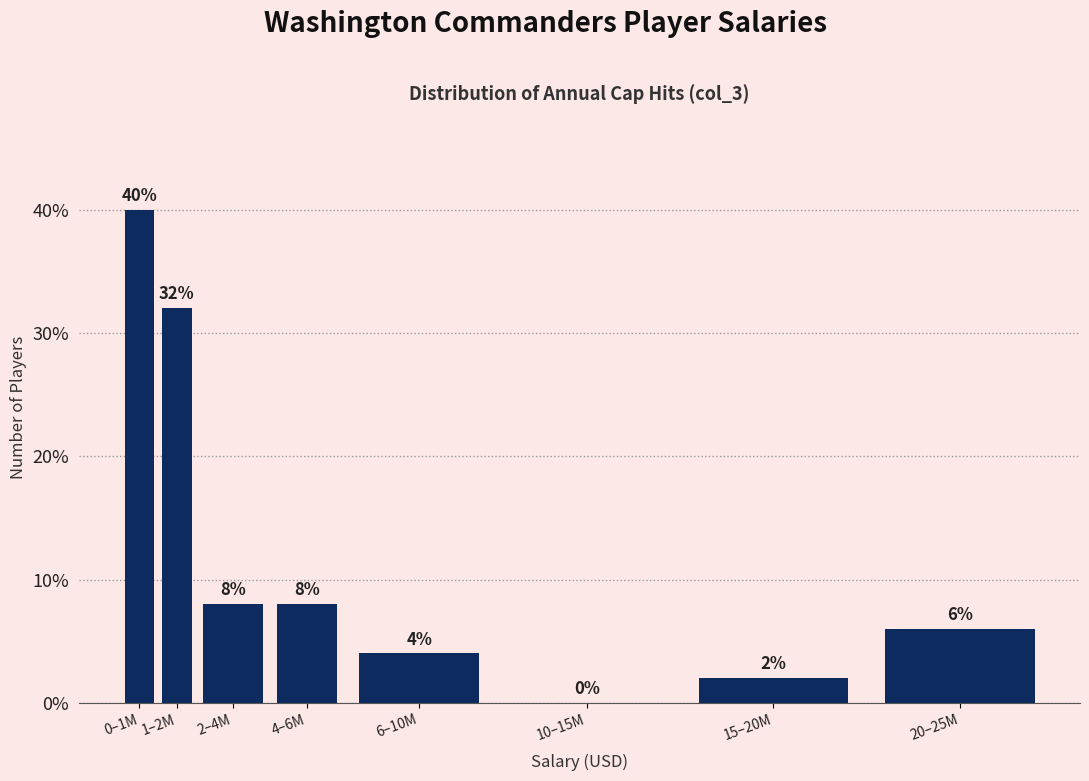

Reading left to right, what are all the values shown in this chart?

0–1M=40	1–2M=32	2–4M=8	4–6M=8	6–10M=4	10–15M=0	15–20M=2	20–25M=6